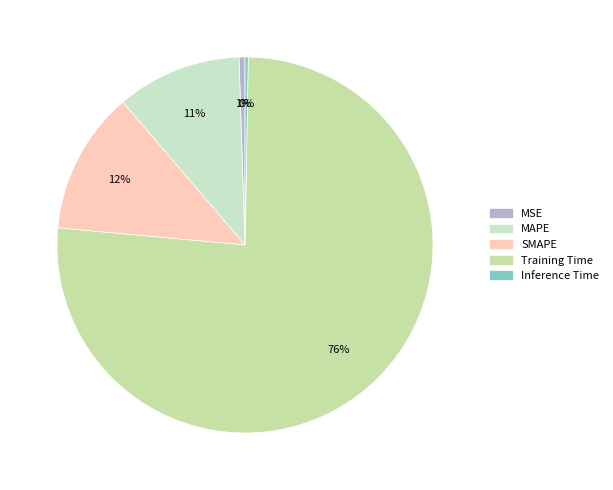

True or false: SMAPE accounts for 12% of the total.

True